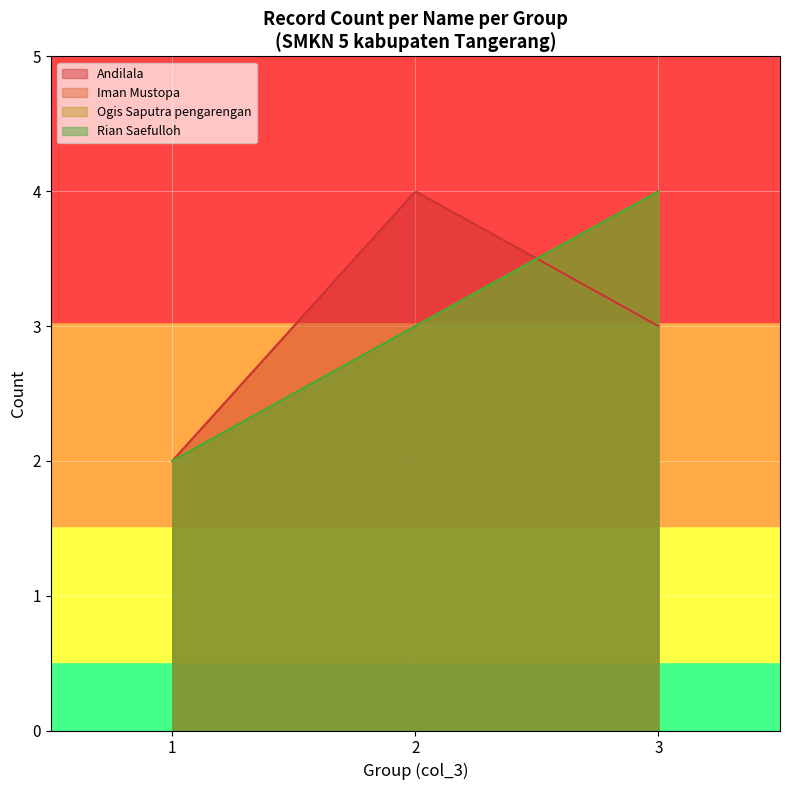

What is the average value of the Iman Mustopa series?

2